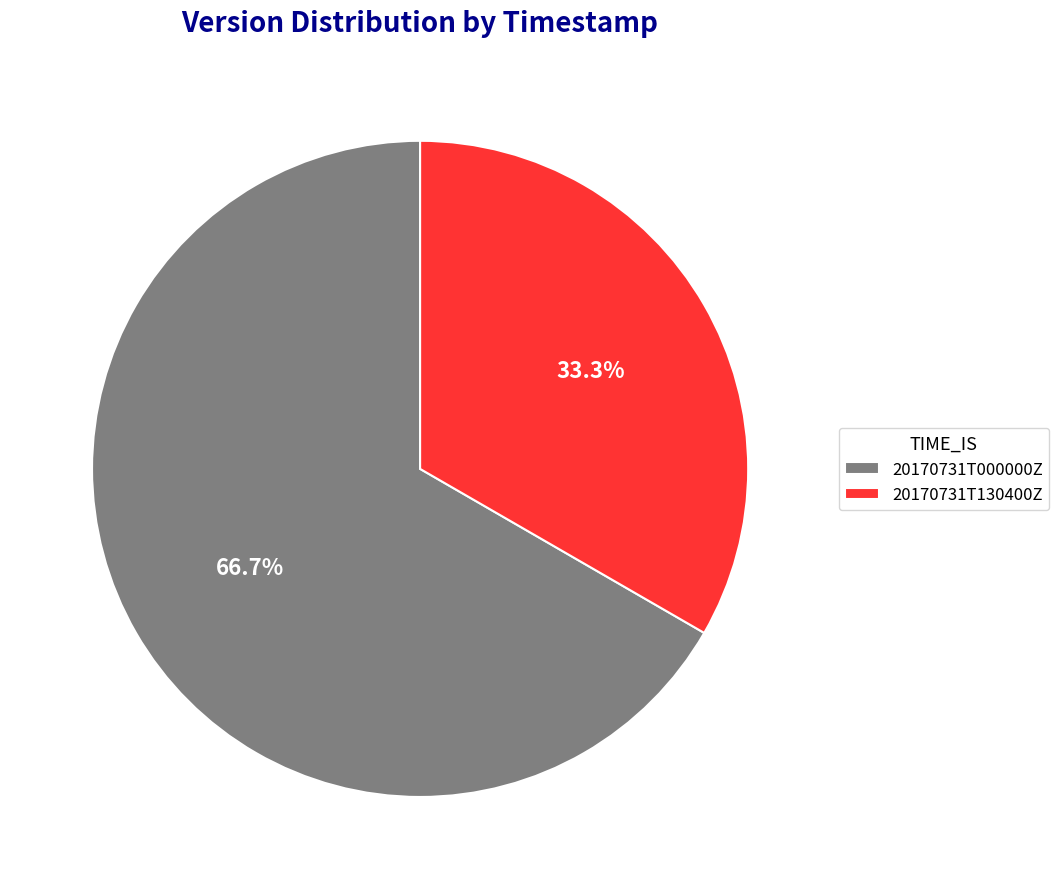

What is the ratio of the value at 20170731T000000Z to the value at 20170731T130400Z?

2.0